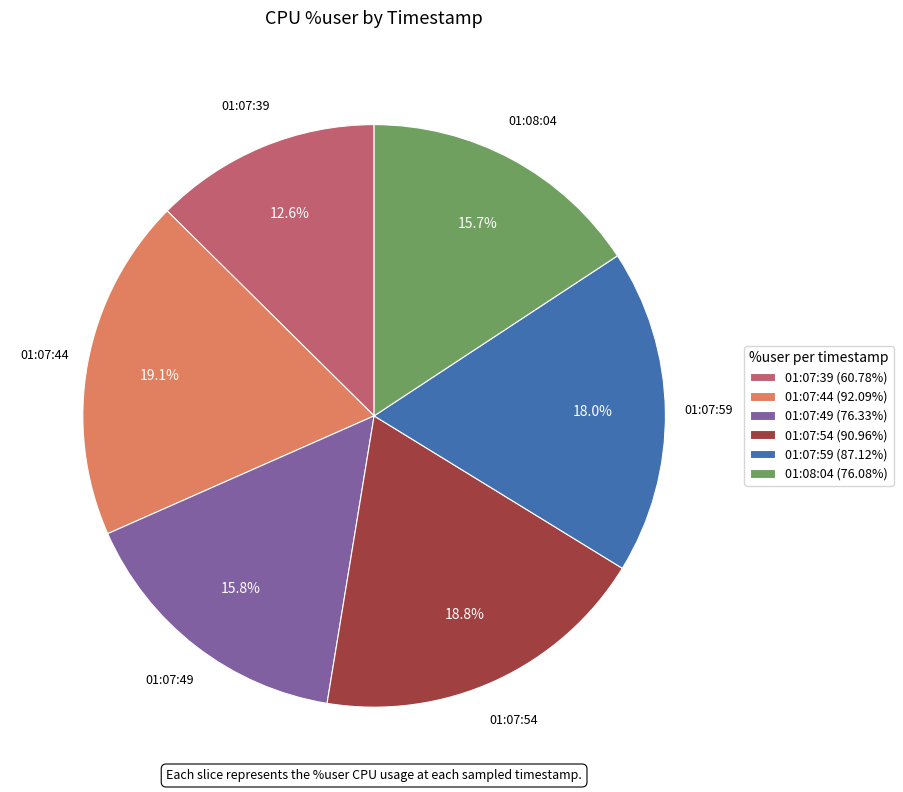

What percentage is NOT represented by 01:07:59?

82.0%